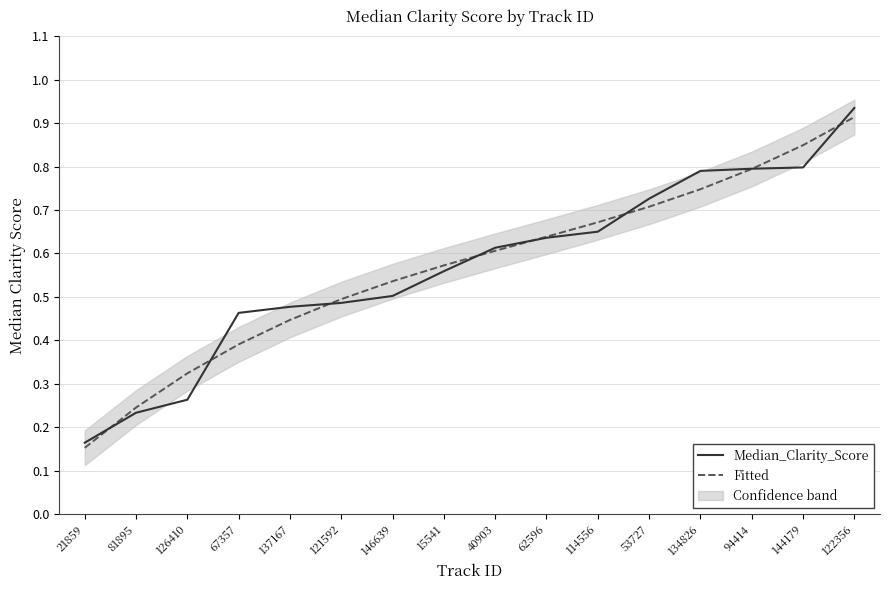

True or false: Median_Clarity_Score has a value of 0.7 at 114556.

True